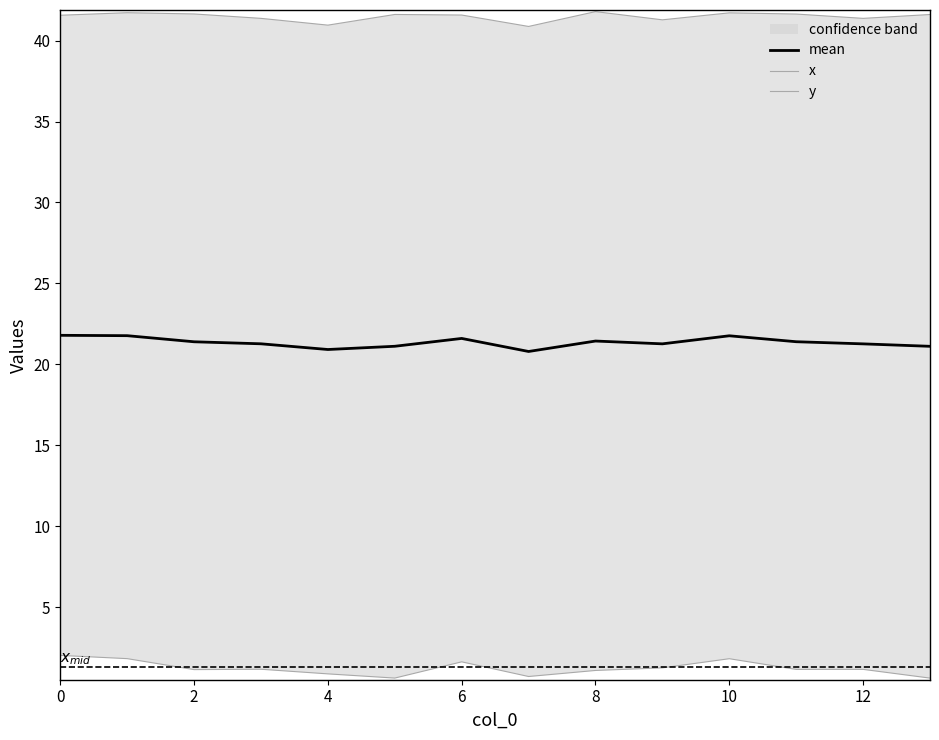

How many lines are shown in the chart?

3